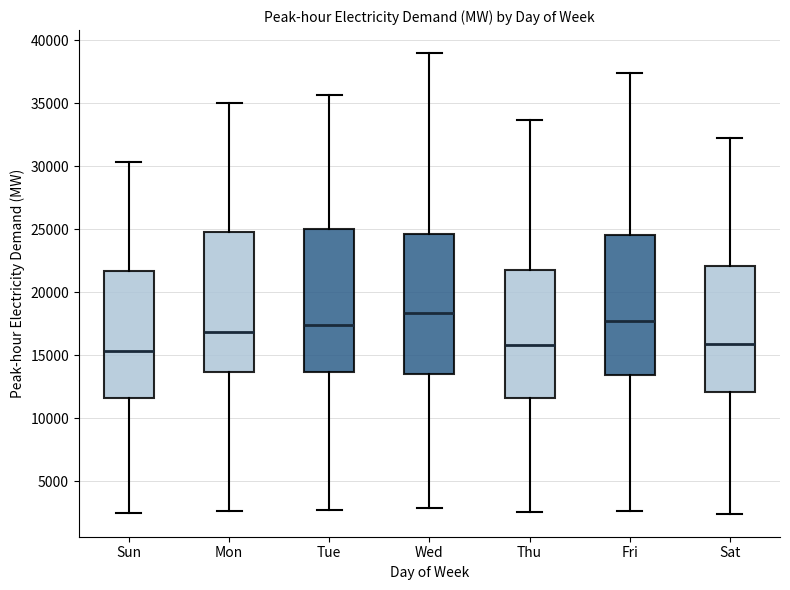

Reading left to right, read every box against the y-axis: the position of its median line, the range the box covers, and the ends of its whiskers. The values are not printed on the chart, so give them approximately, as read against the axis.

Sun: median 15500, box 11500 to 21500, whiskers 2500 to 30500
Mon: median 17000, box 13500 to 25000, whiskers 2500 to 35000
Tue: median 17500, box 13500 to 25000, whiskers 2500 to 35500
Wed: median 18500, box 13500 to 24500, whiskers 3000 to 39000
Thu: median 16000, box 11500 to 21500, whiskers 2500 to 33500
Fri: median 18000, box 13500 to 24500, whiskers 2500 to 37500
Sat: median 16000, box 12000 to 22000, whiskers 2500 to 32000